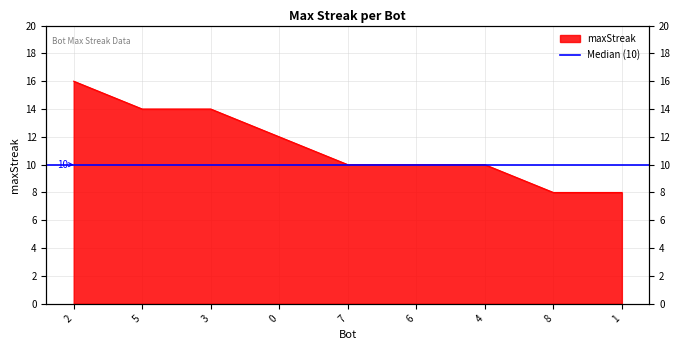

Count the values in the range 10 to 14.

6